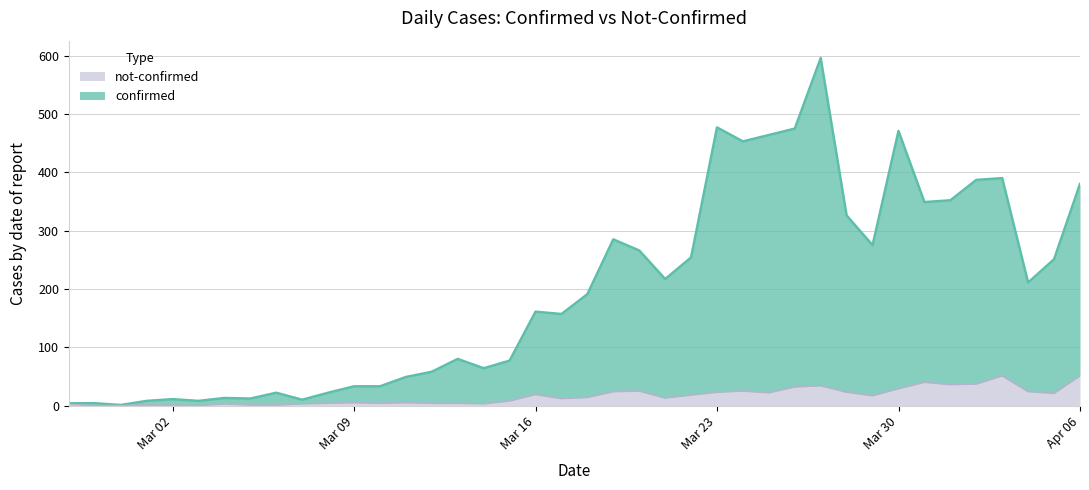

What is the difference between the maximum and minimum values in the not-confirmed series?

51